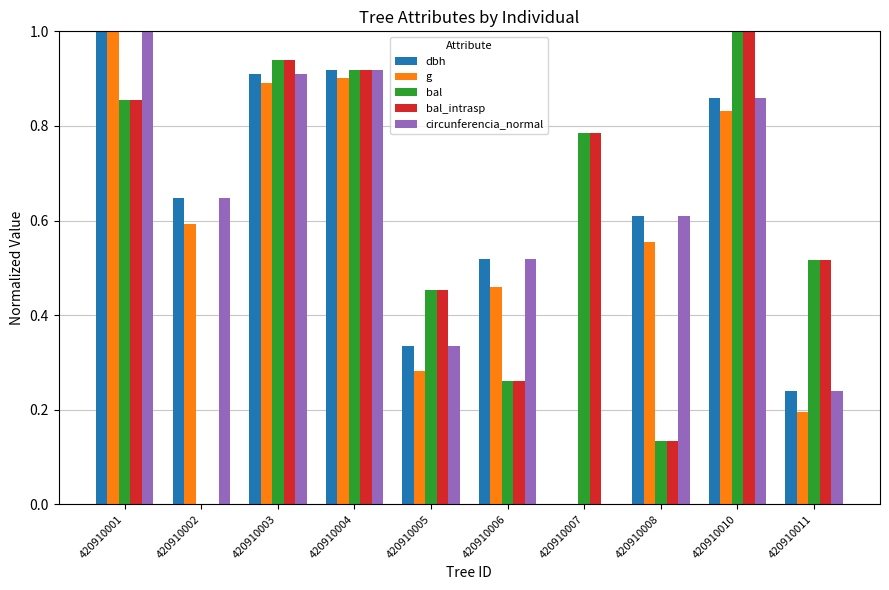

What is the total value across all series at 420910006?

2.0